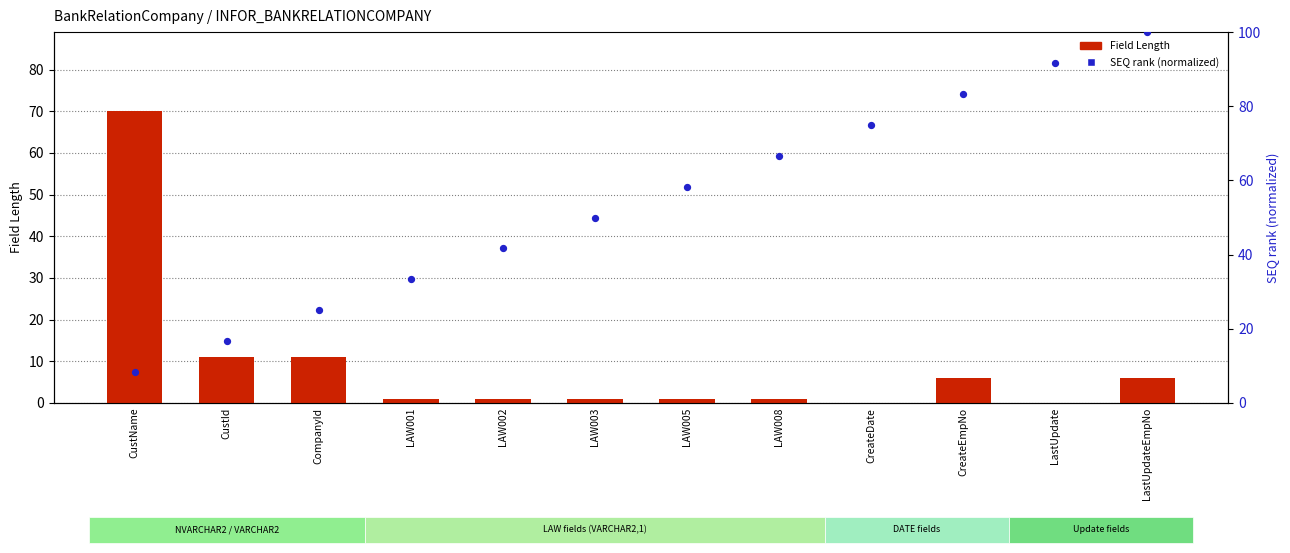

At which category is the sum across all series the highest?

LastUpdateEmpNo